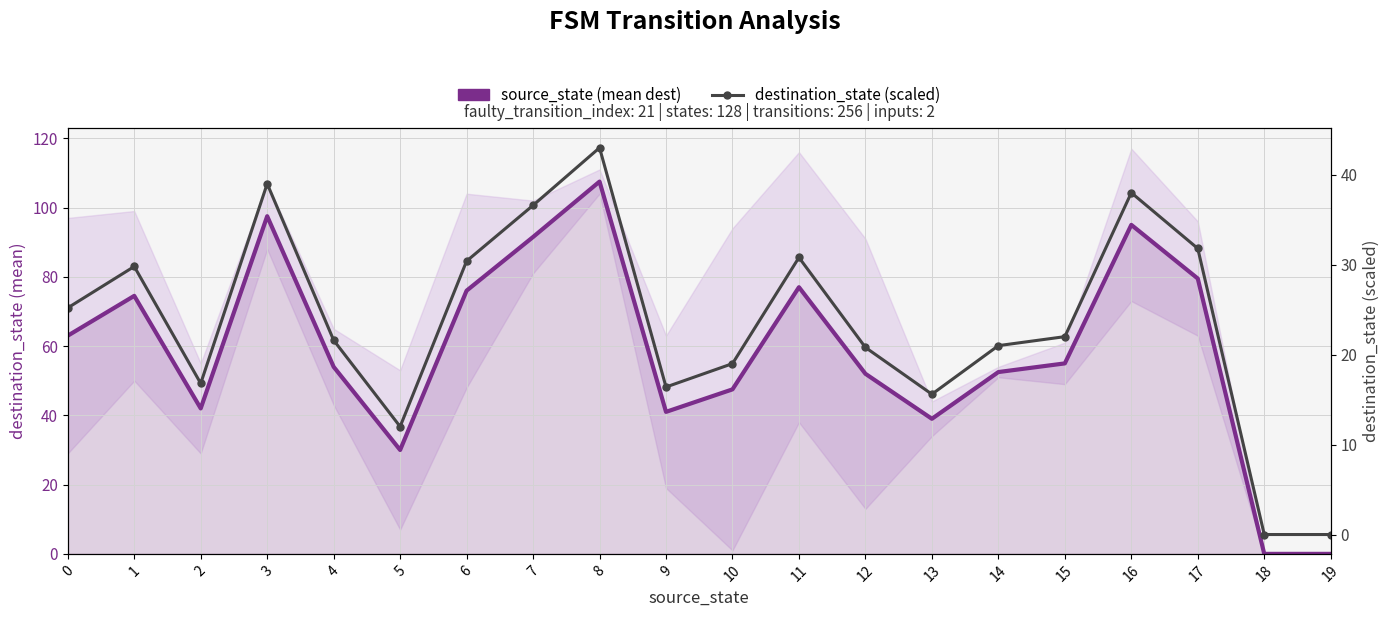

What is the spread (max minus min) of values at 14?

31.5